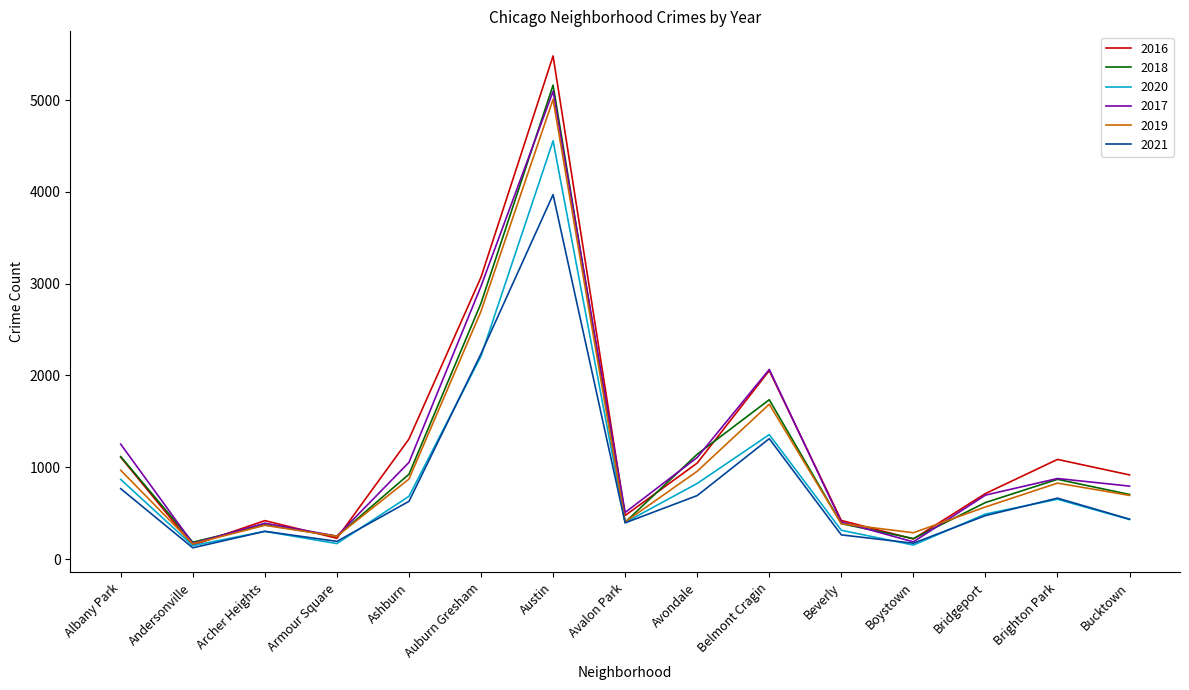

True or false: 2016 has more than 1 points higher than both neighbors.

True